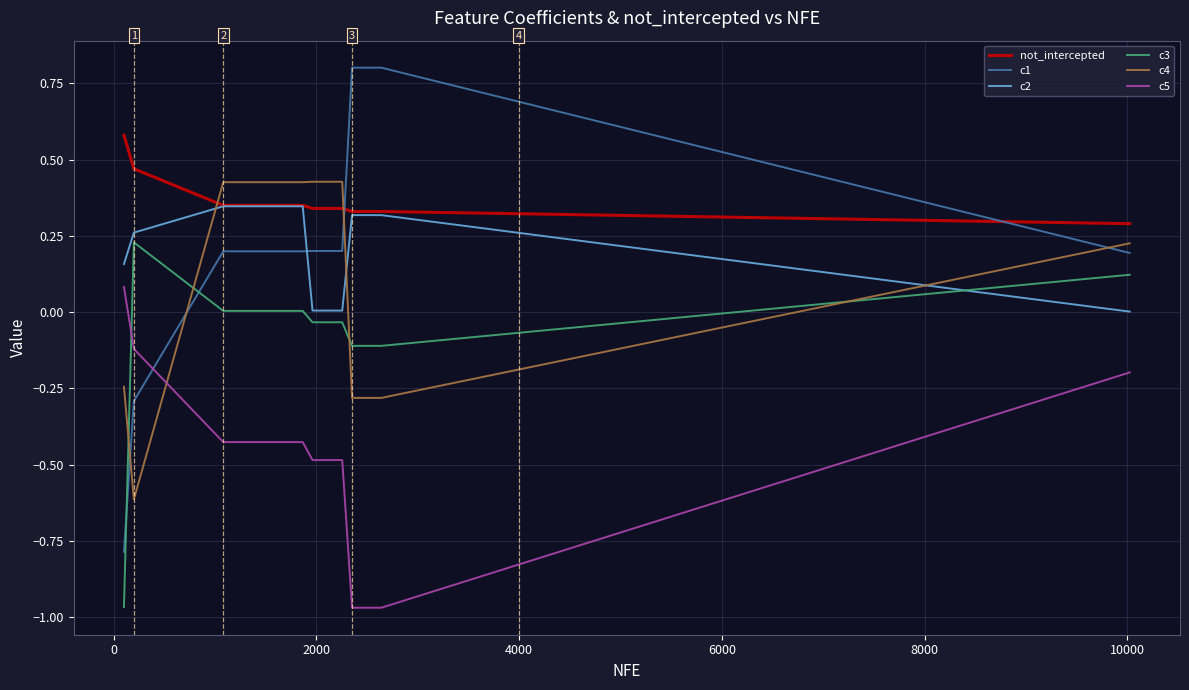

Which series has the widest spread of values?

c1